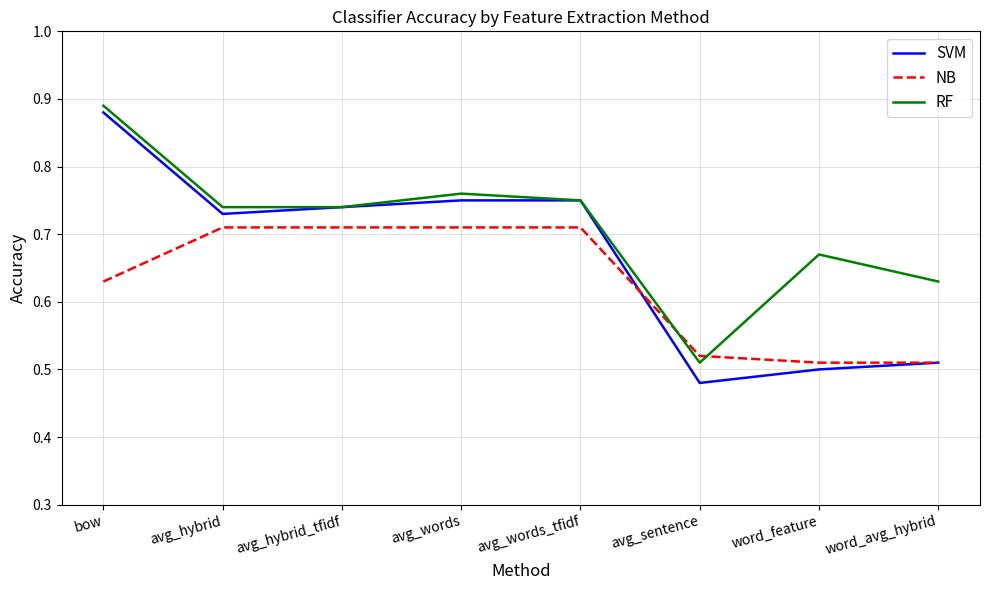

What position from the left is word_avg_hybrid?

8